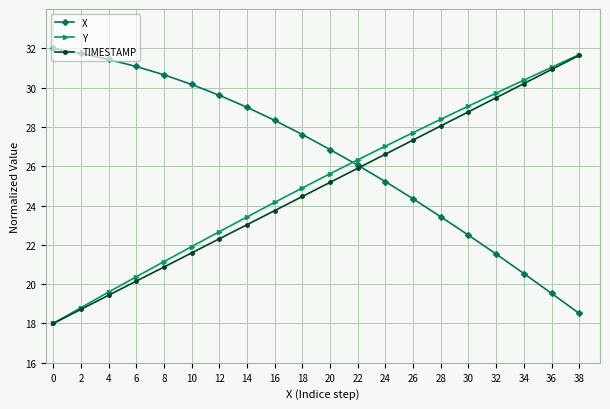

What is the sum of the X values at 32 and 16?

49.9